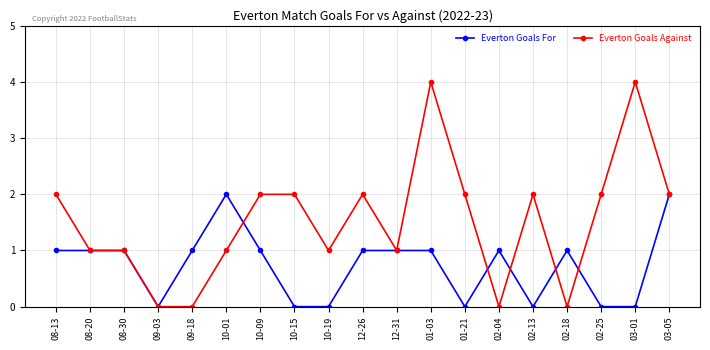

Rank the series by their average value, from lowest to highest.

Everton Goals For, Everton Goals Against